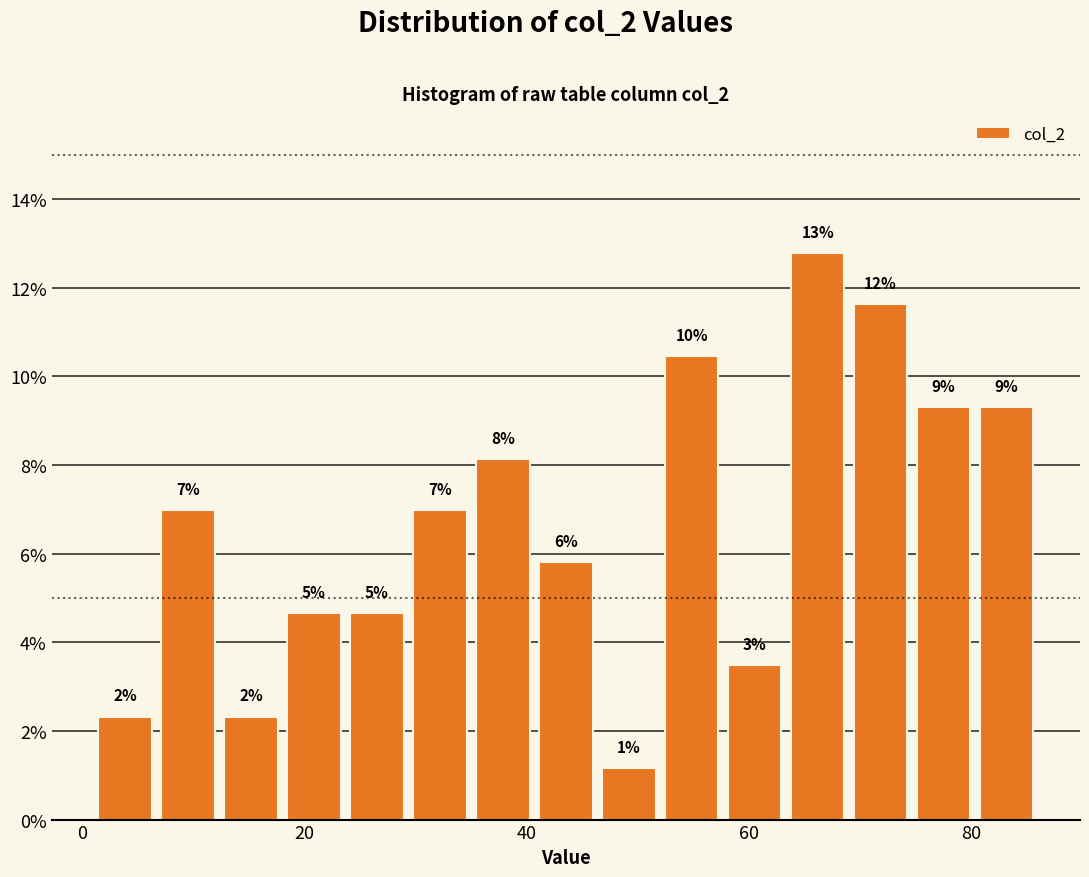

Read against the x-axis, roughly where is the centre of the tallest bar?

66